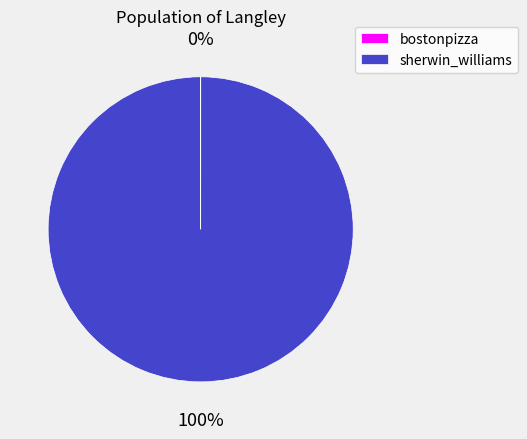

To the nearest percent, what portion does sherwin_williams represent?

100%